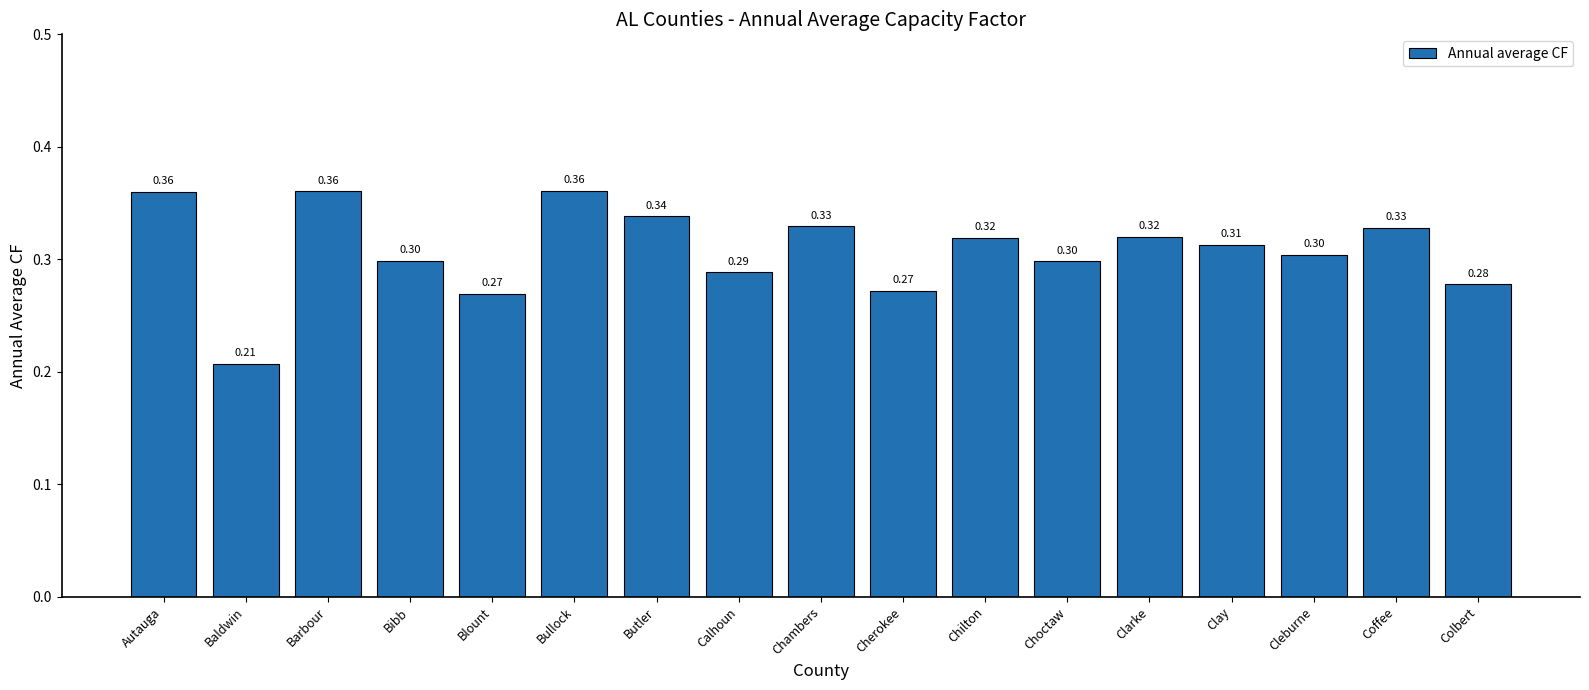

What is the sum of all values?

5.2